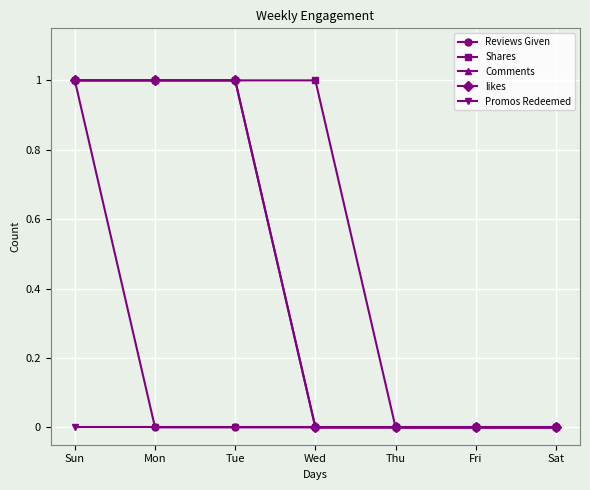

Reading left to right, what are all the values shown in this chart?

Reviews Given: 1	0	0	0	0	0	0
Shares: 1	1	1	1	0	0	0
Comments: 1	1	1	0	0	0	0
likes: 1	1	1	0	0	0	0
Promos Redeemed: 0	0	0	0	0	0	0